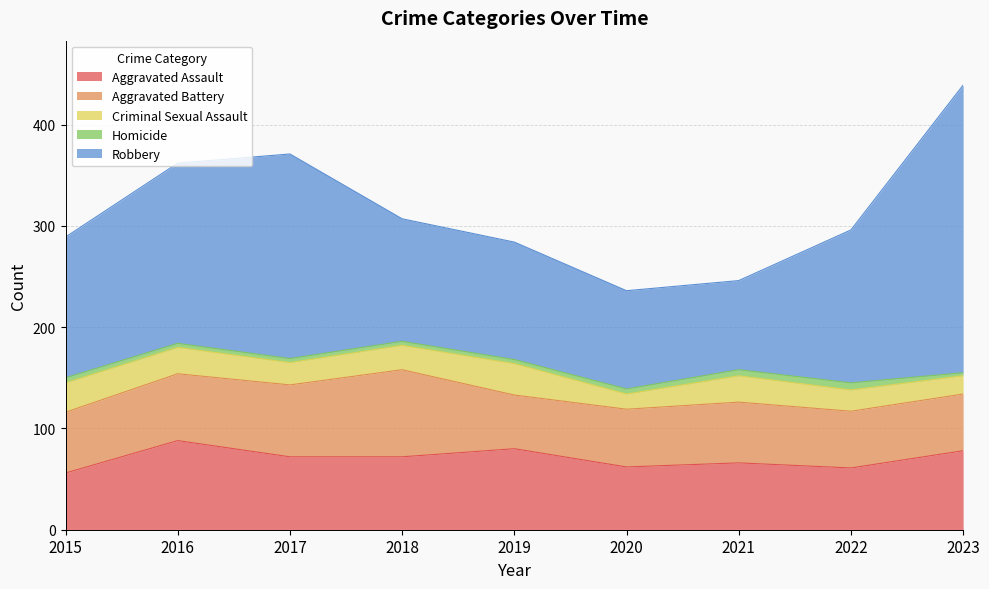

What is the minimum value shown in the chart?

3